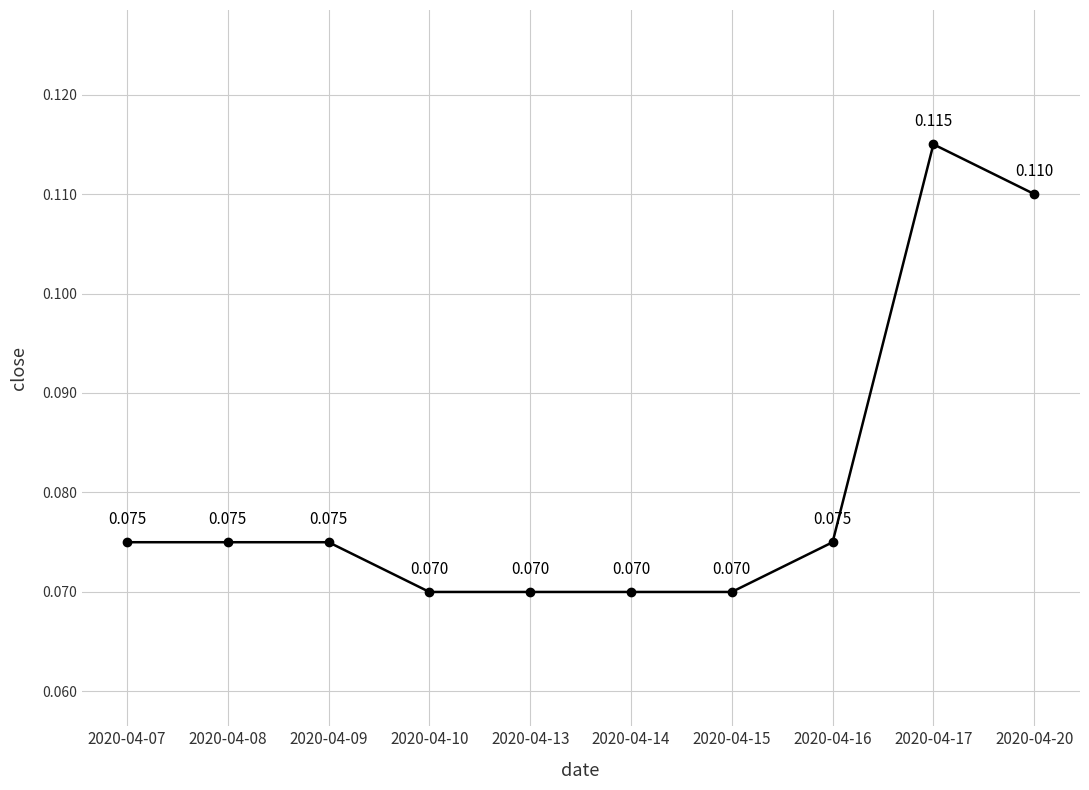

What is the sum of the values at 2020-04-20 and 2020-04-09?

0.2